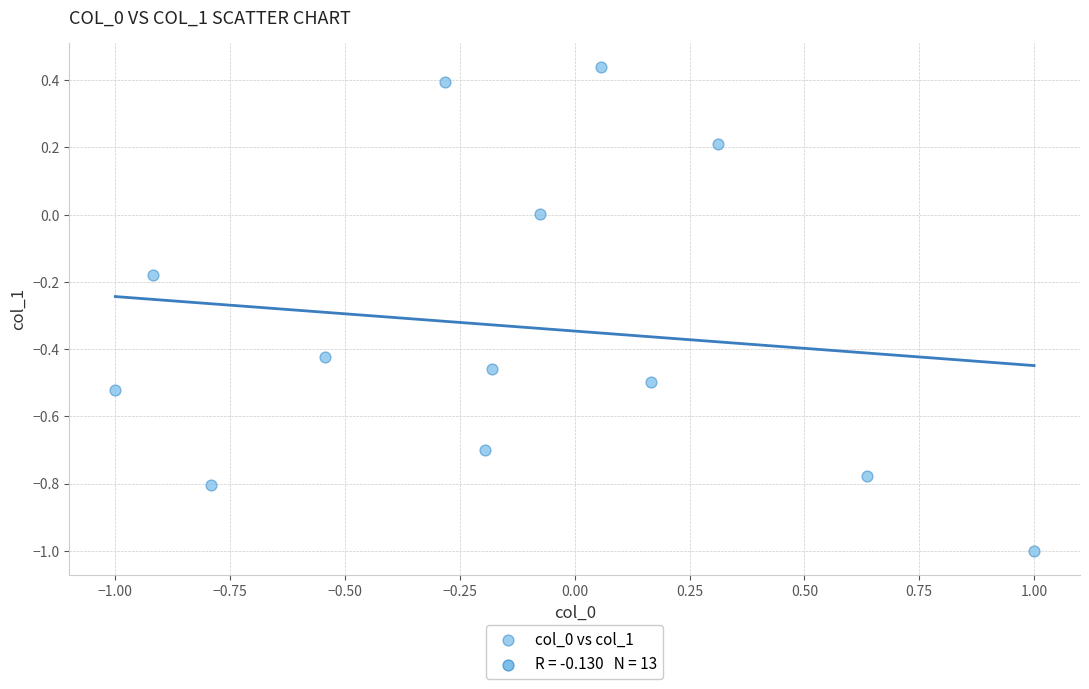

What is the range of X values (max minus min)?

2.0